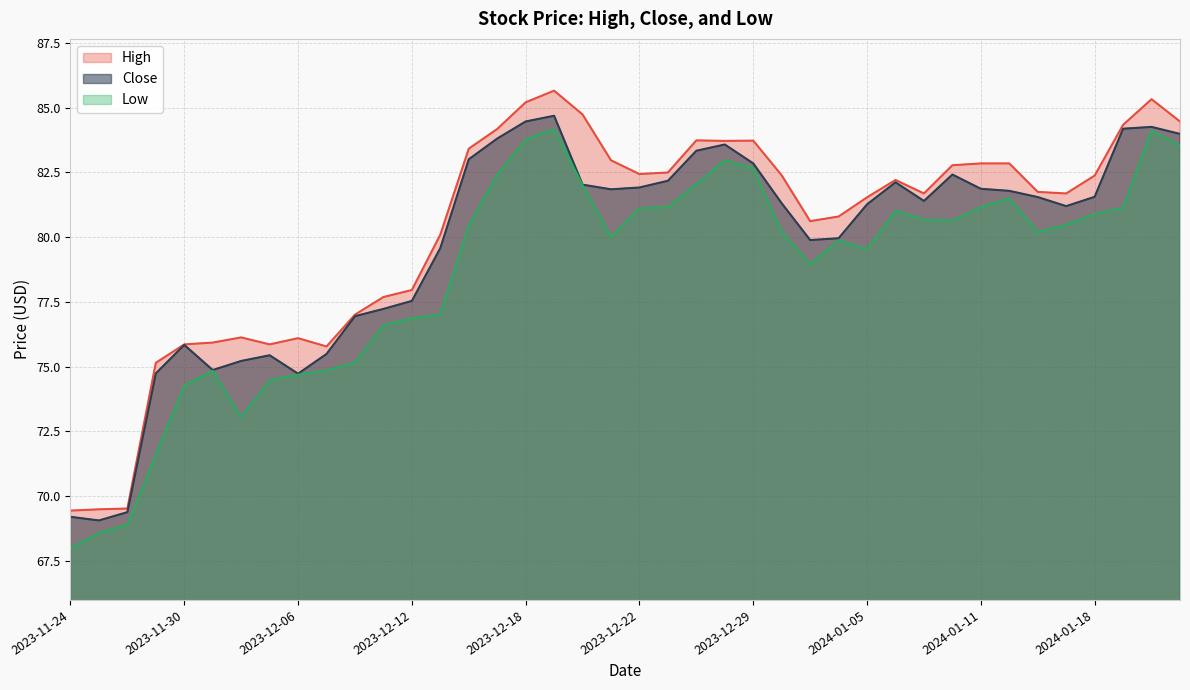

True or false: Close and High intersect in this chart.

False